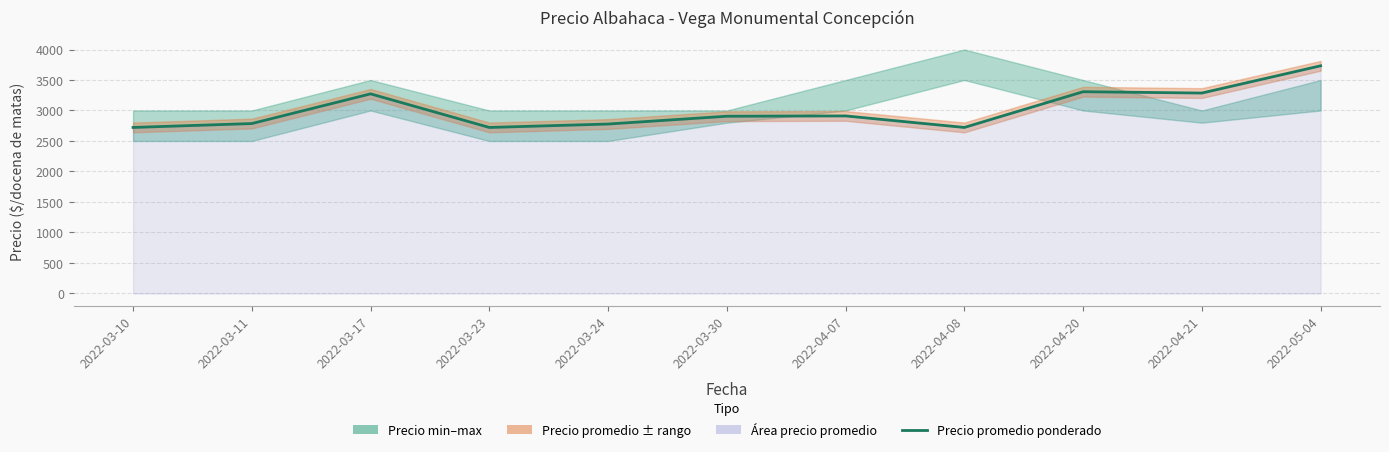

What is the value of the 7th point from the left?

2911